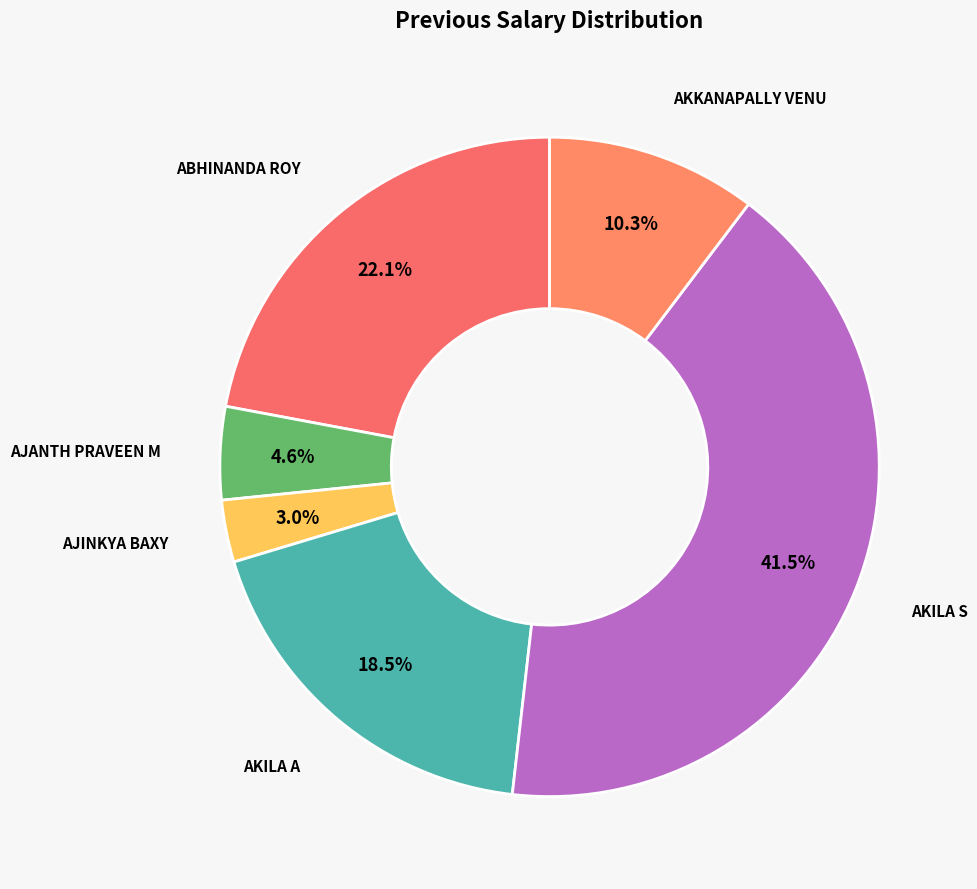

Which category has the smallest portion of the pie?

AJINKYA BAXY